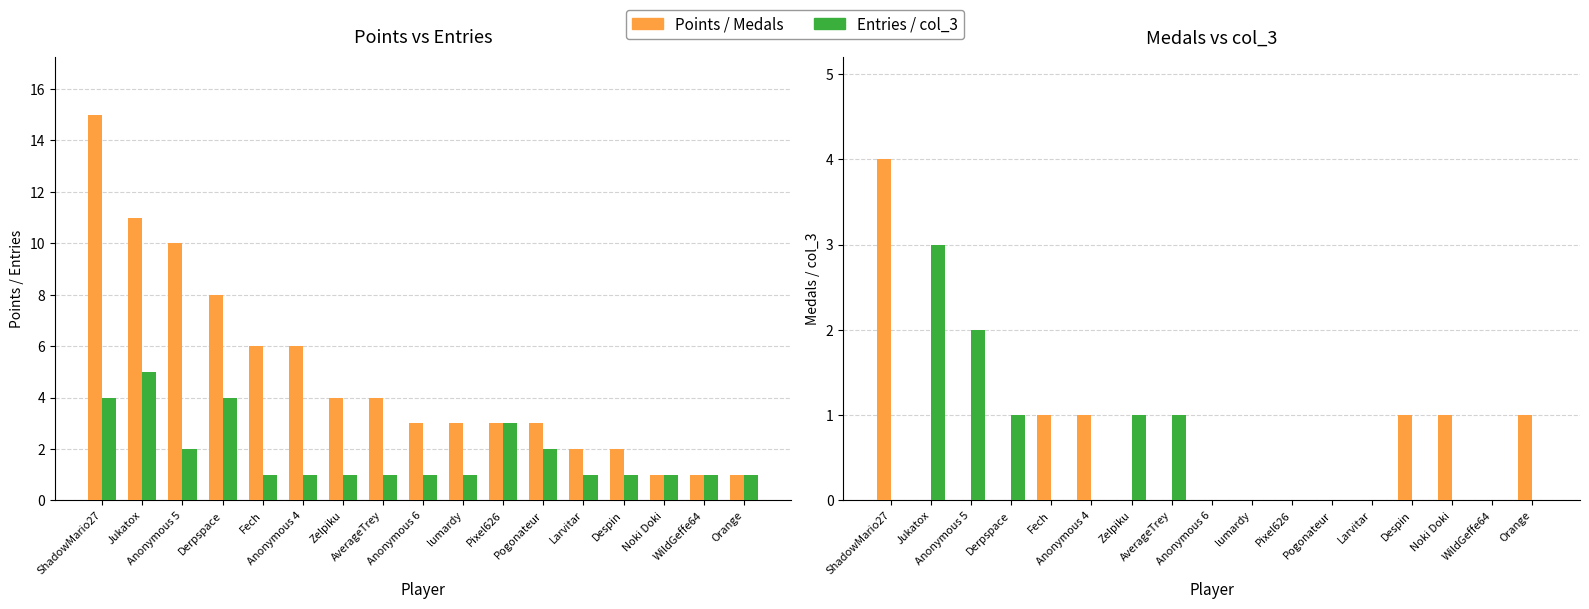

What is the label of the 12th bar from the right?

Anonymous 4